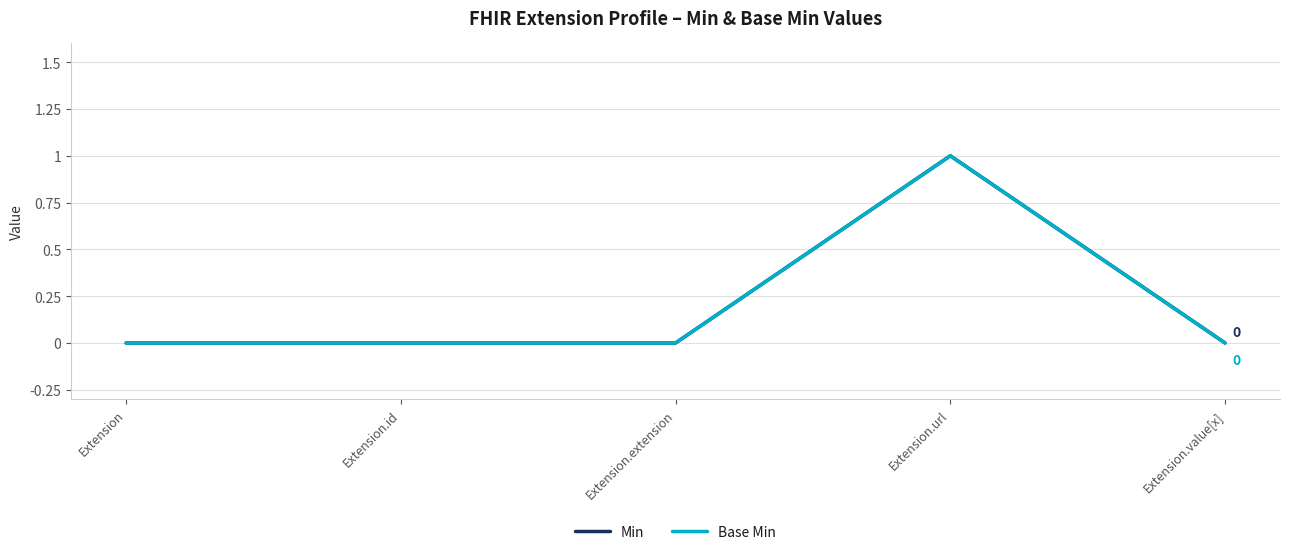

At which category is the sum across all series the highest?

Extension.url